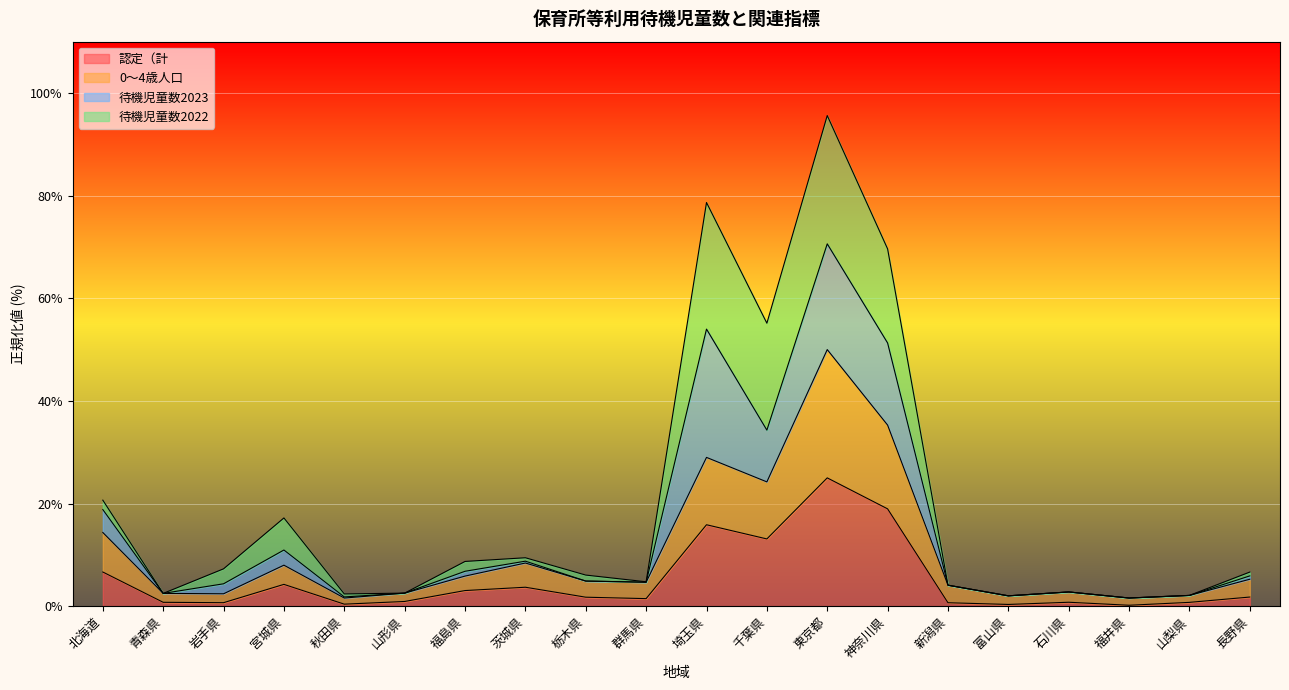

At which label is 認定（計 closest to 12?

千葉県